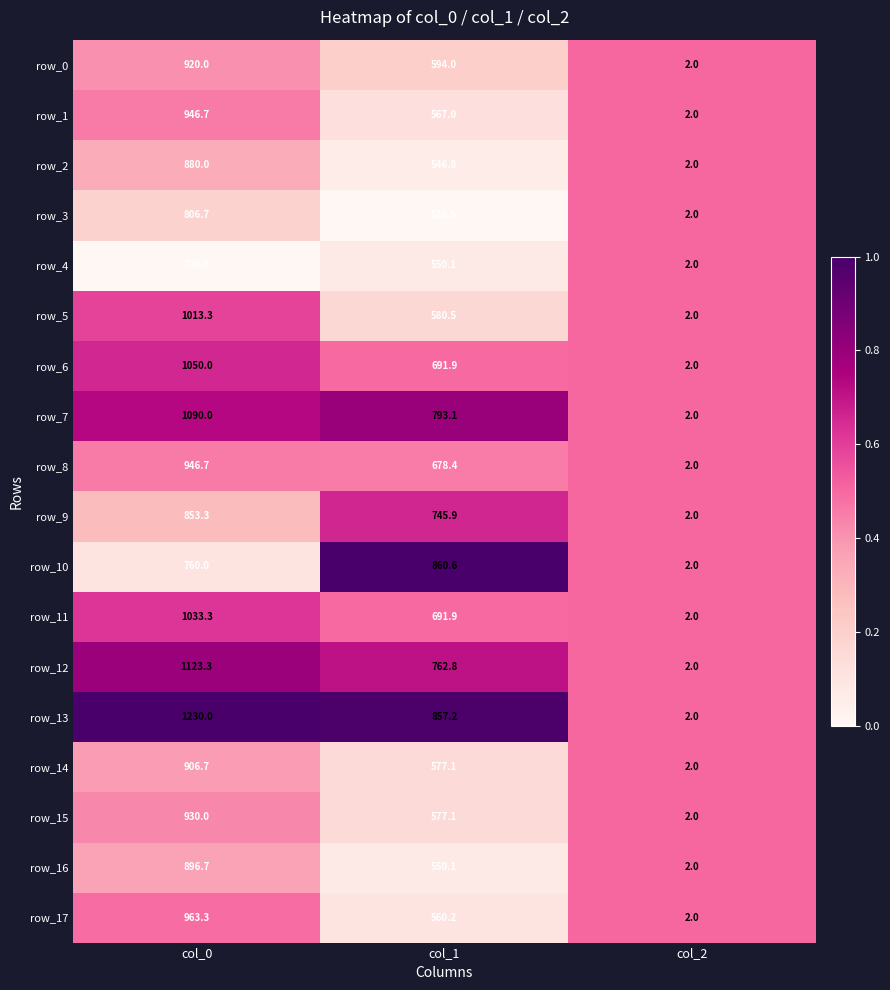

List the labels in order of row_2 value, largest first.

col_0, col_1, col_2